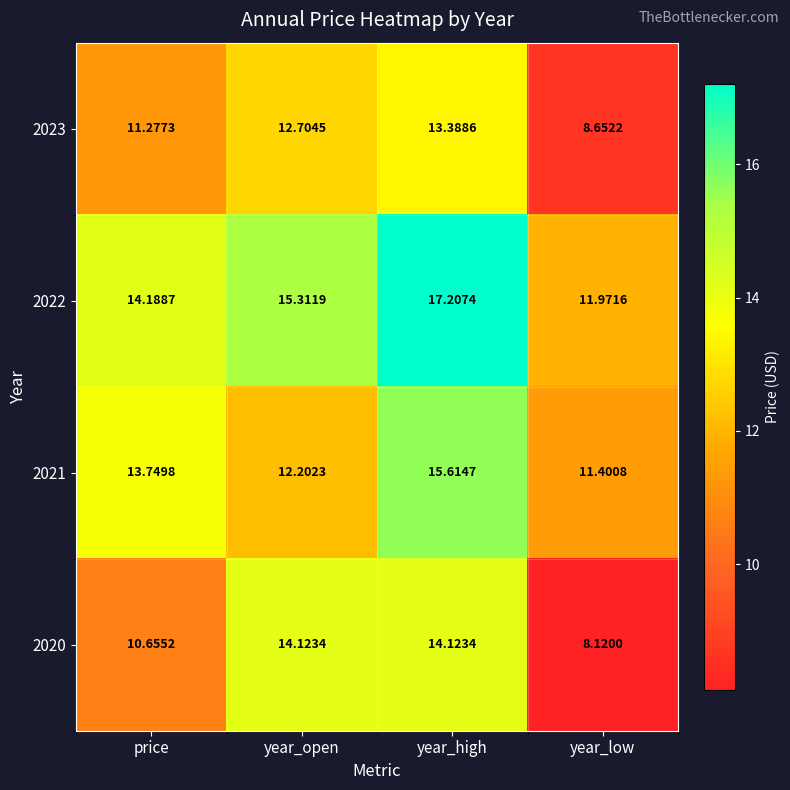

Which category has the lowest value across all series?

year_low